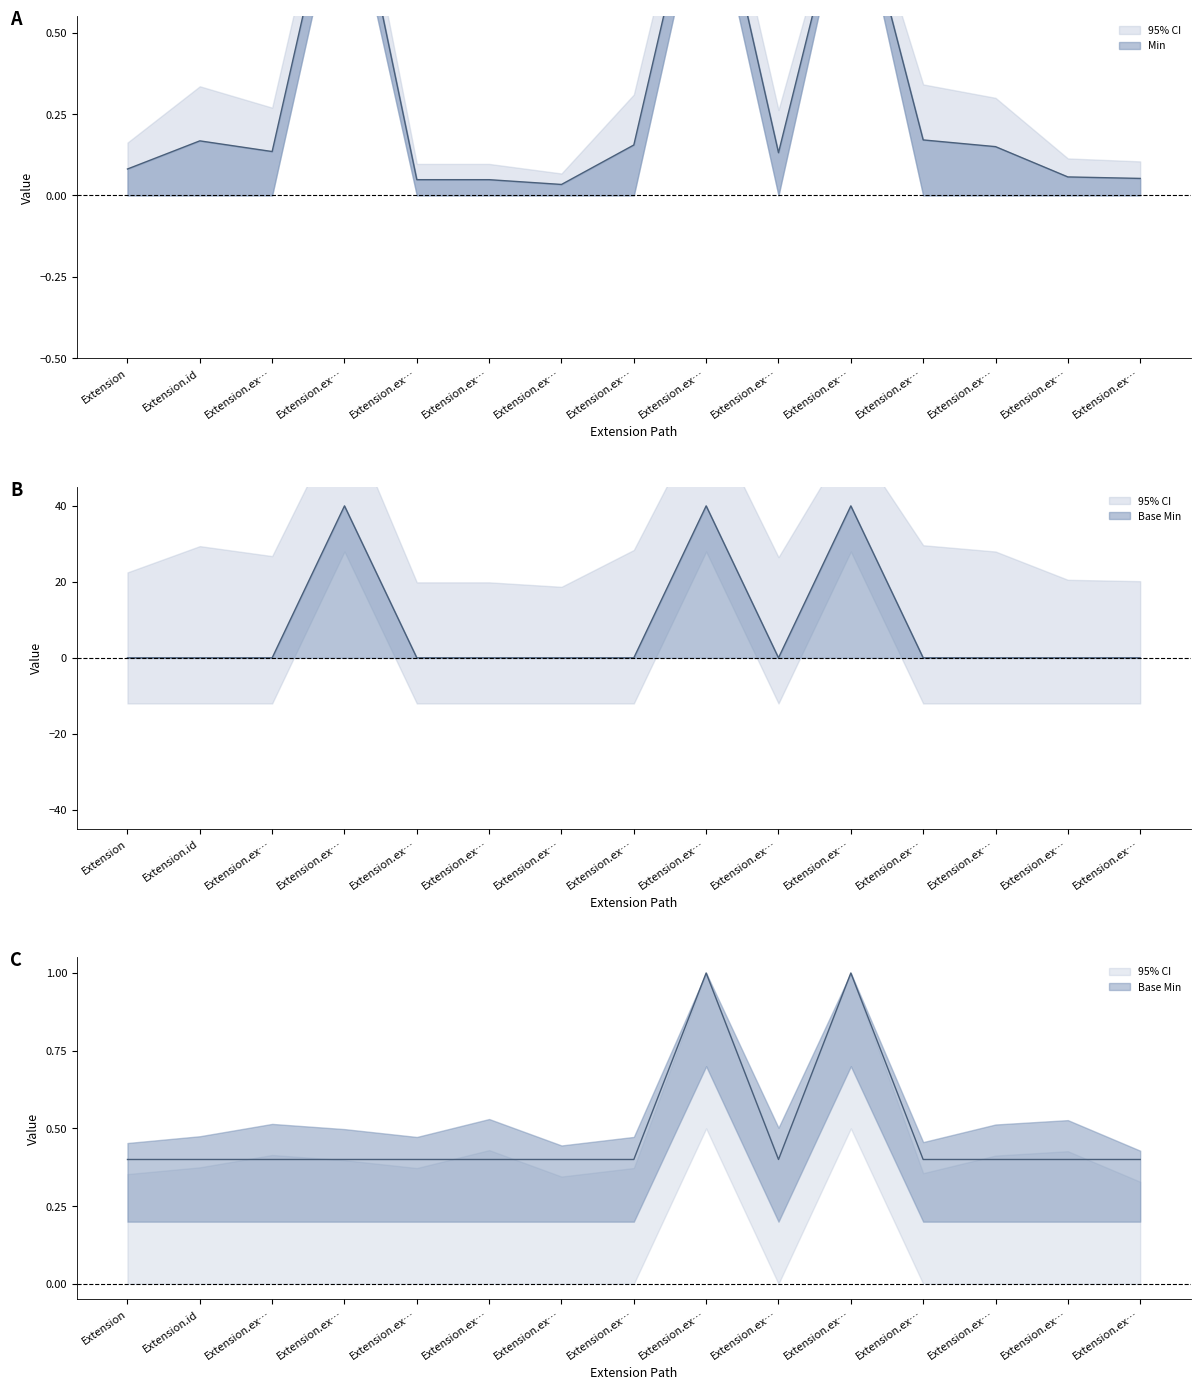

What is the difference between the second highest and second lowest values in the Base Min series?

0.6